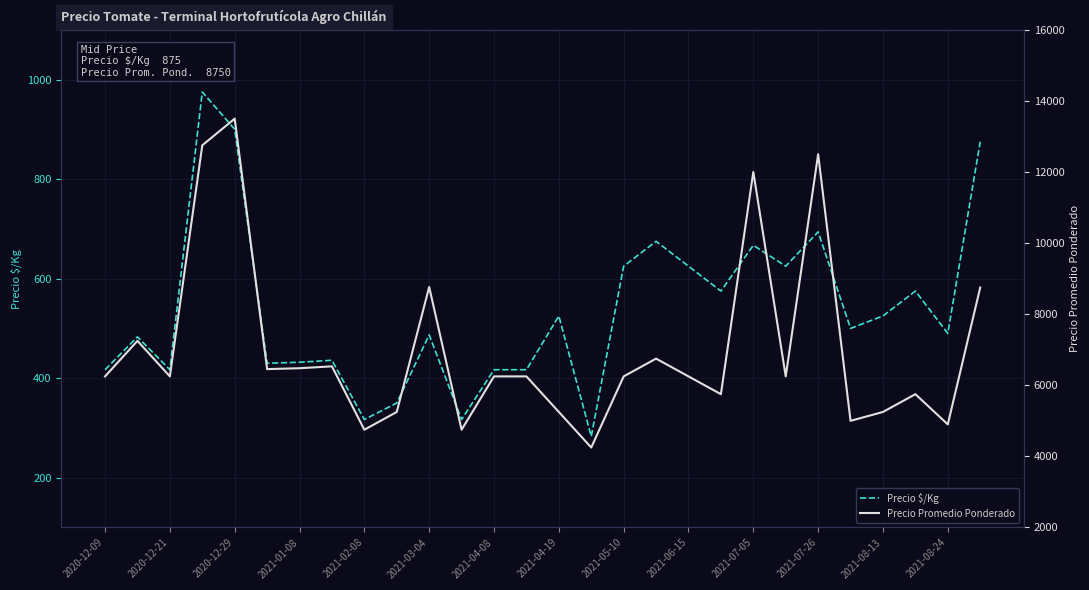

Reading left to right, list all the values displayed in this chart.

Precio $/Kg: 417	483	417	975	900	430	432	436	317	350	487	317	417	417	525	283	625	675	625	575	667	625	694	500	525	575	490	875
Precio Promedio Ponderado: 6250	7250	6250	12750	13500	6455	6480	6533	4750	5250	8764	4750	6250	6250	5250	4250	6250	6750	6250	5750	12000	6250	12500	5000	5250	5750	4900	8750